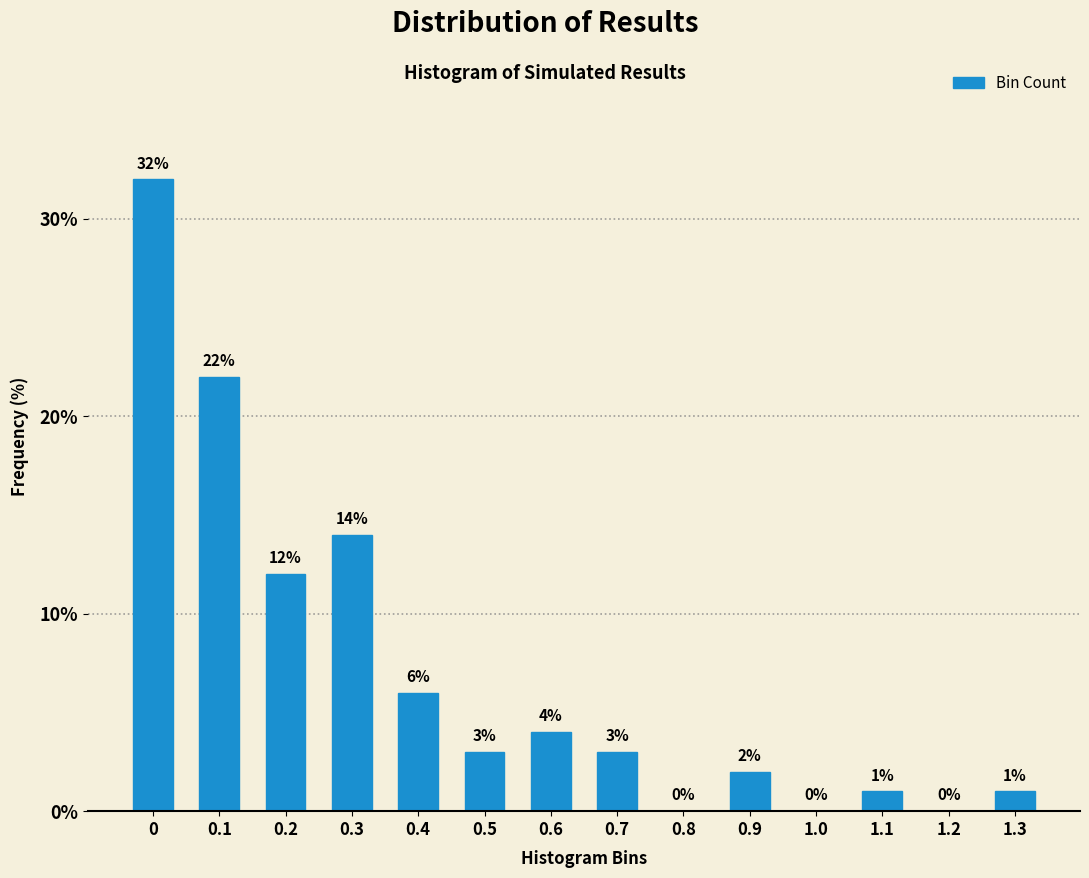

Reading right to left, list all the values displayed in this chart.

1.3=1.0	1.2=0.0	1.1=1.0	1.0=0.0	0.9=2.0	0.8=0.0	0.7=3.0	0.6=4.0	0.5=3.0	0.4=6.0	0.3=14.0	0.2=12.0	0.1=22.0	0=32.0